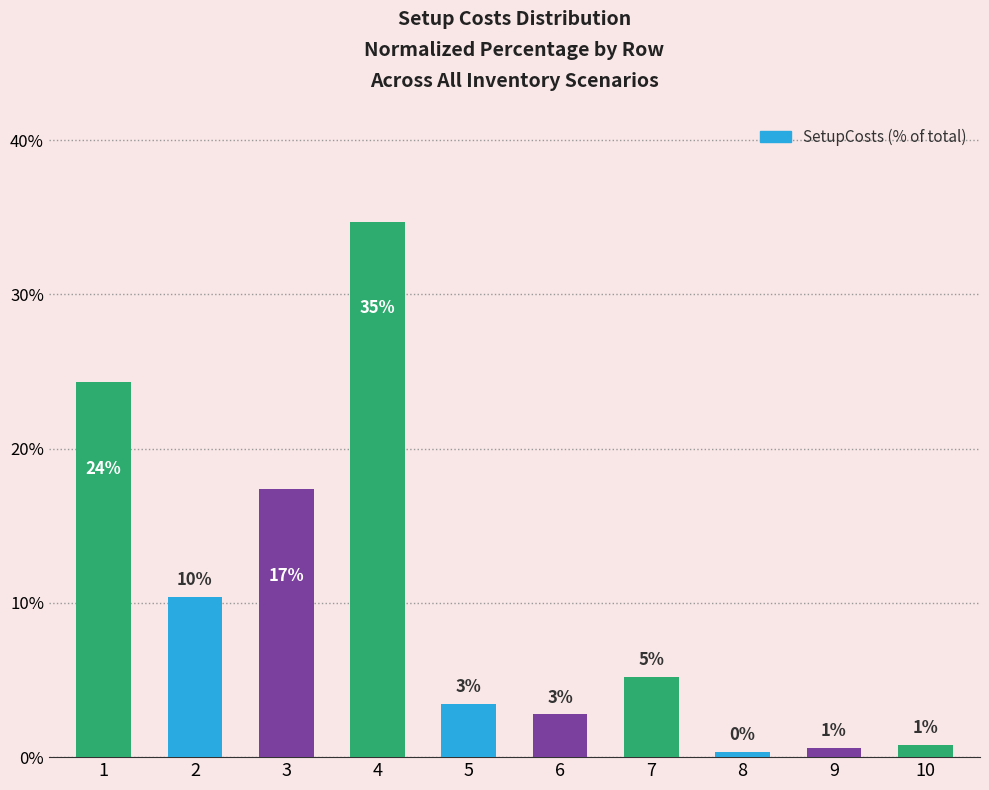

Read the value at 4.

34.7